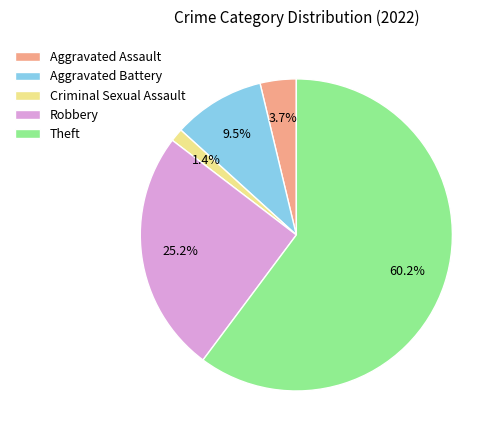

What portion of the pie excludes Robbery?

74.8%